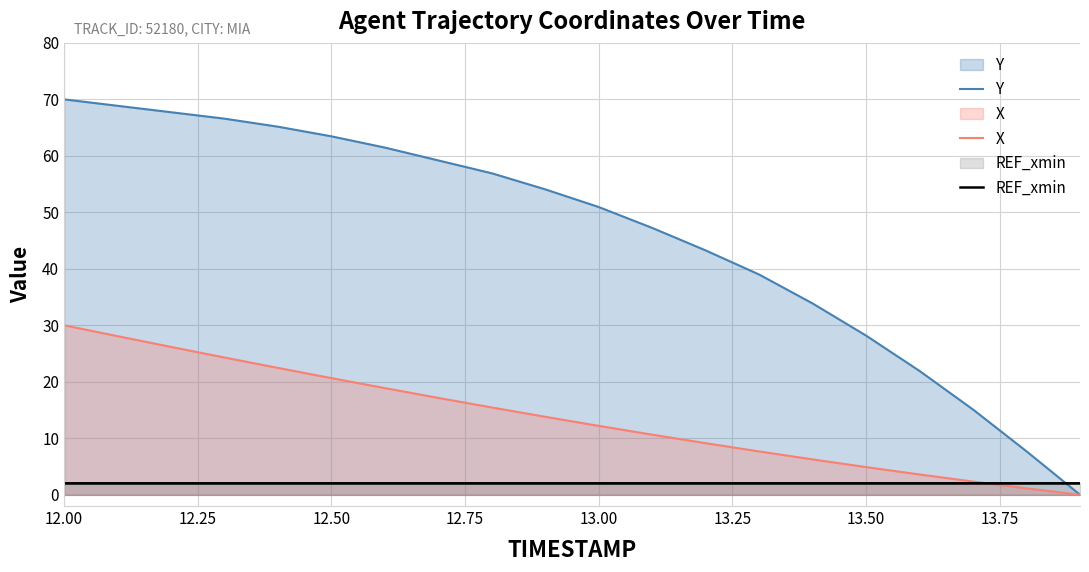

True or false: Y and X cross at least once.

False